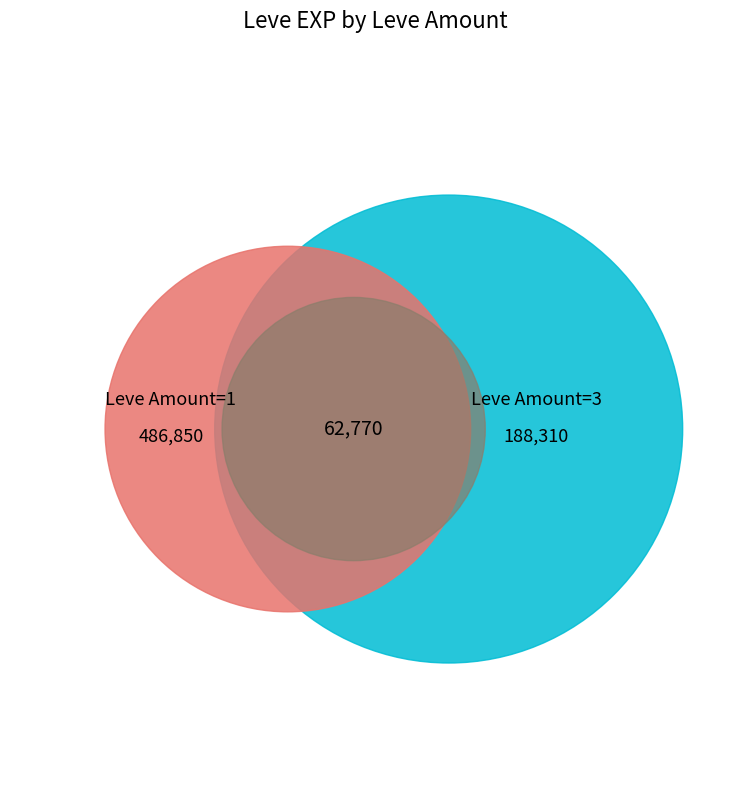

To the nearest percent, what is the combined percentage of 1 and 3?

100%